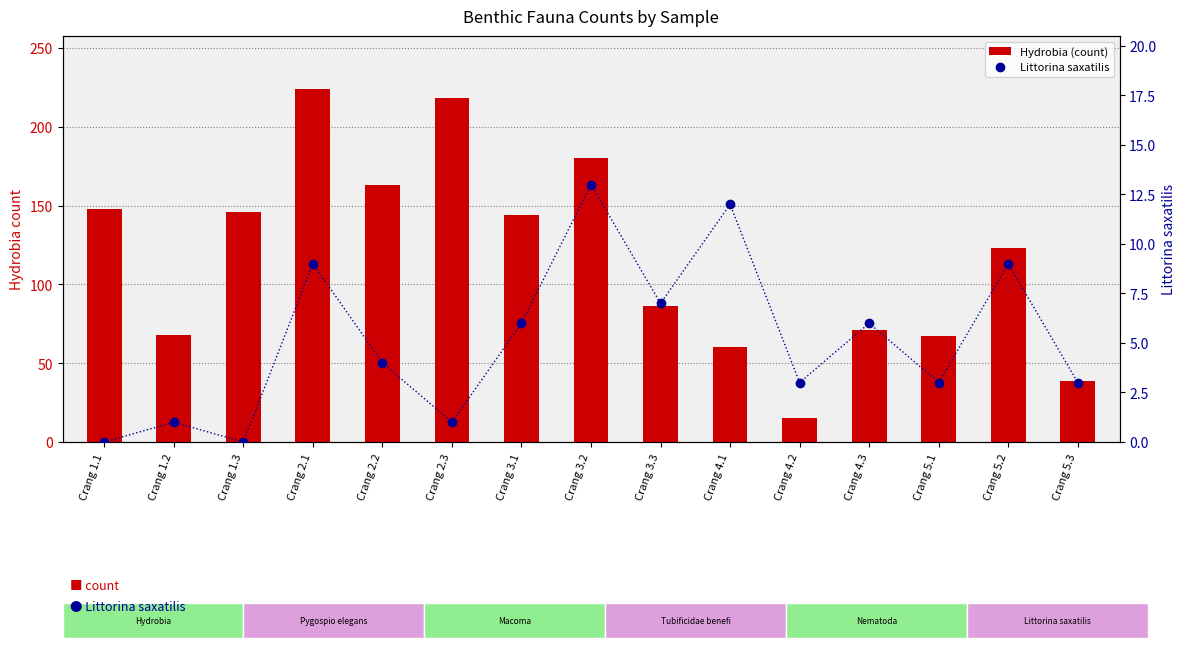

True or false: Littorina saxatilis has a value of 6 at Crang 3.1.

True